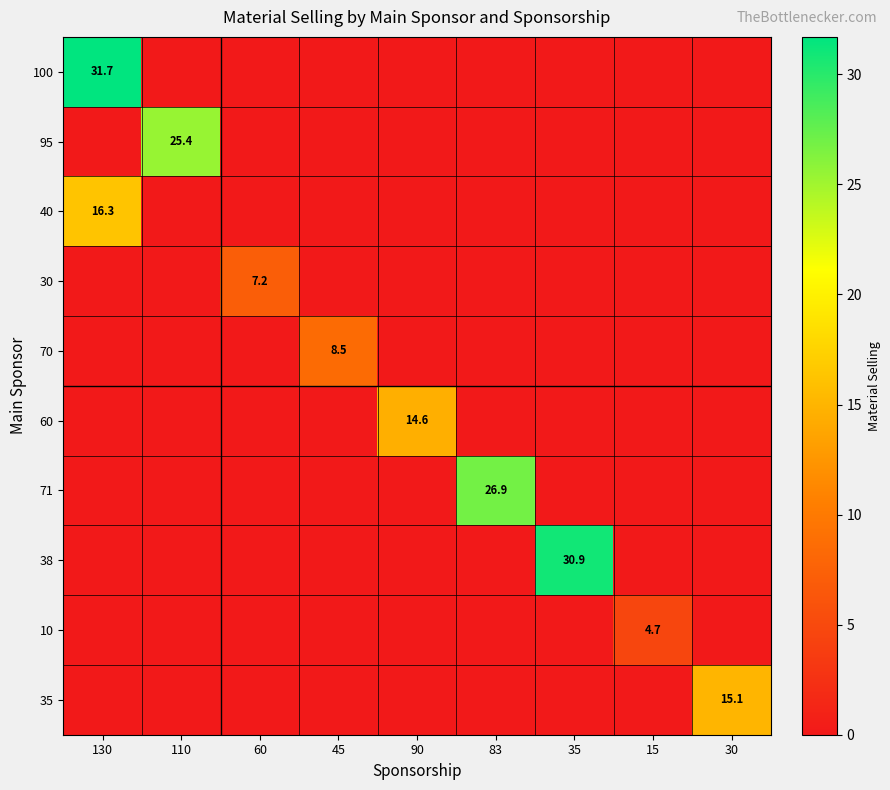

Is it true that 71 equals 6.5 at 83?

False